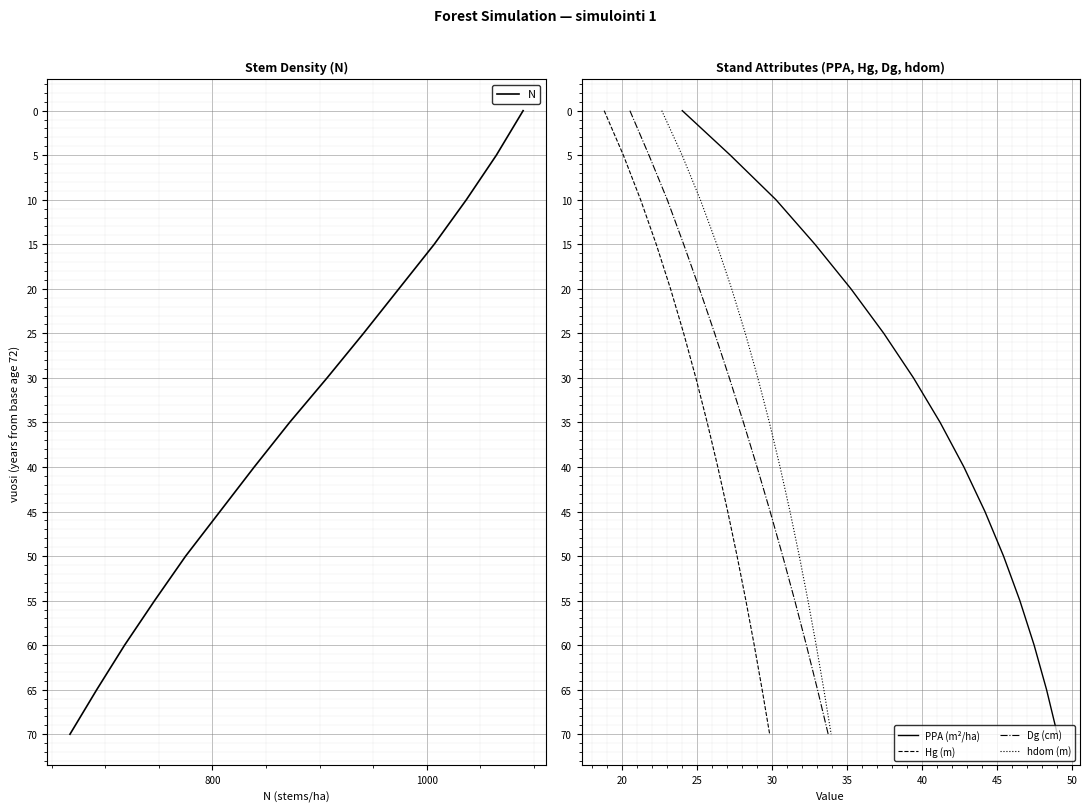

True or false: hdom (m) and Dg (cm) cross at least once.

False